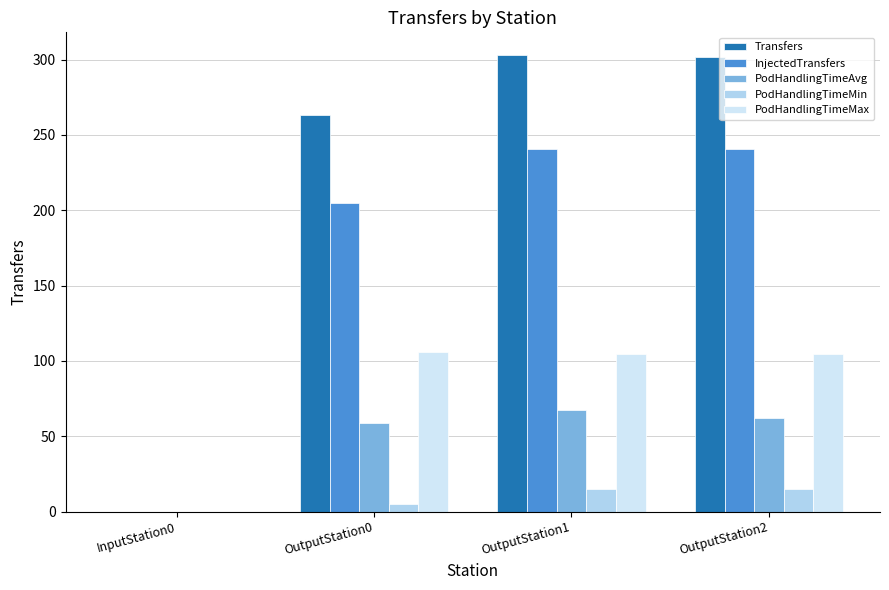

Which series has the largest total across all categories?

Transfers